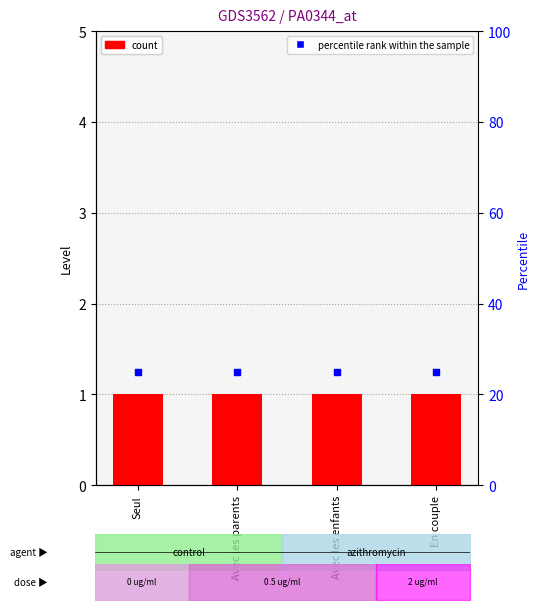

Is the value of percentile rank within the sample at Avec les enfants greater than the value of Level at En couple?

Yes